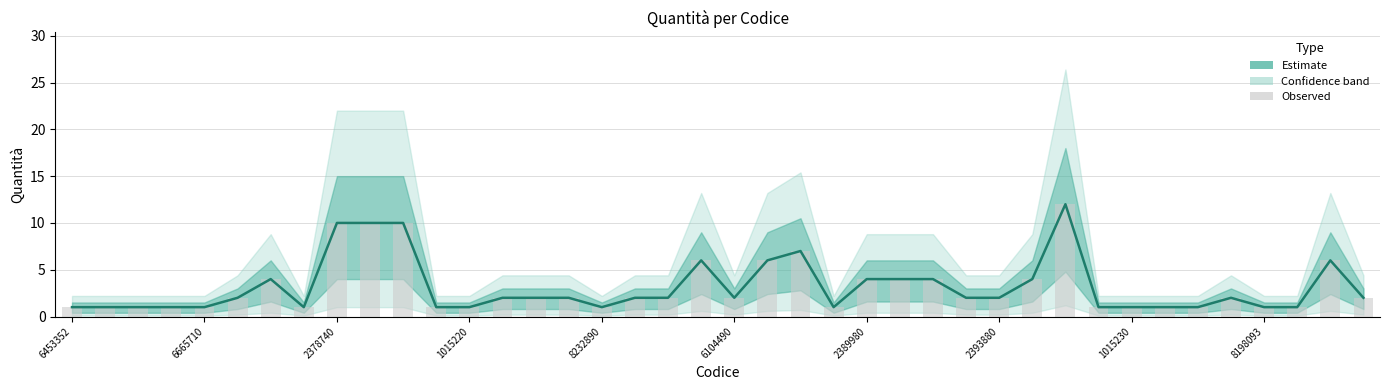

True or false: the data shows 1 at 1015220.

True